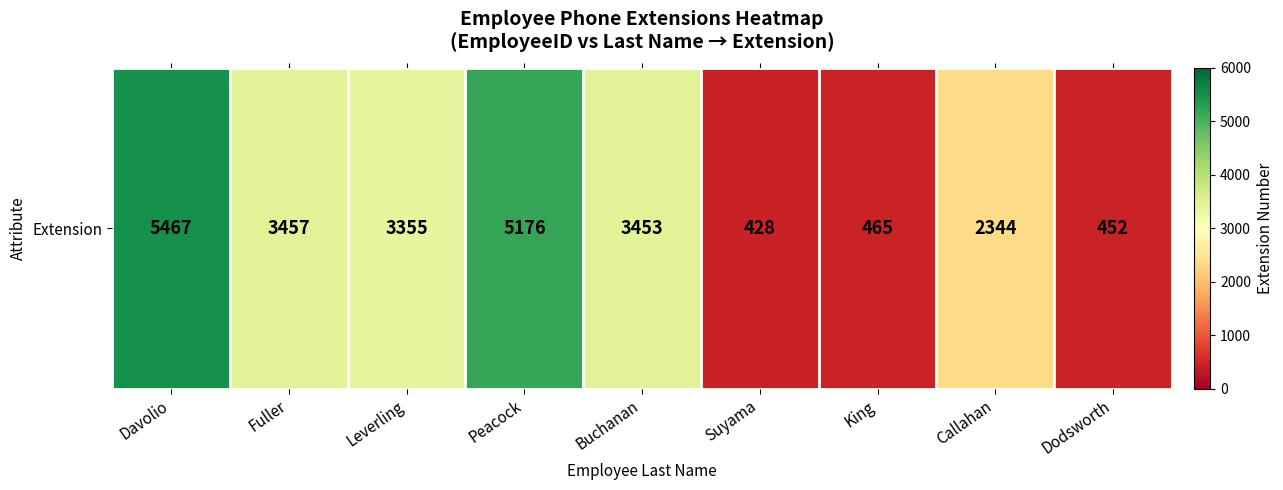

What is the sum of the values at Peacock and Buchanan?

8629